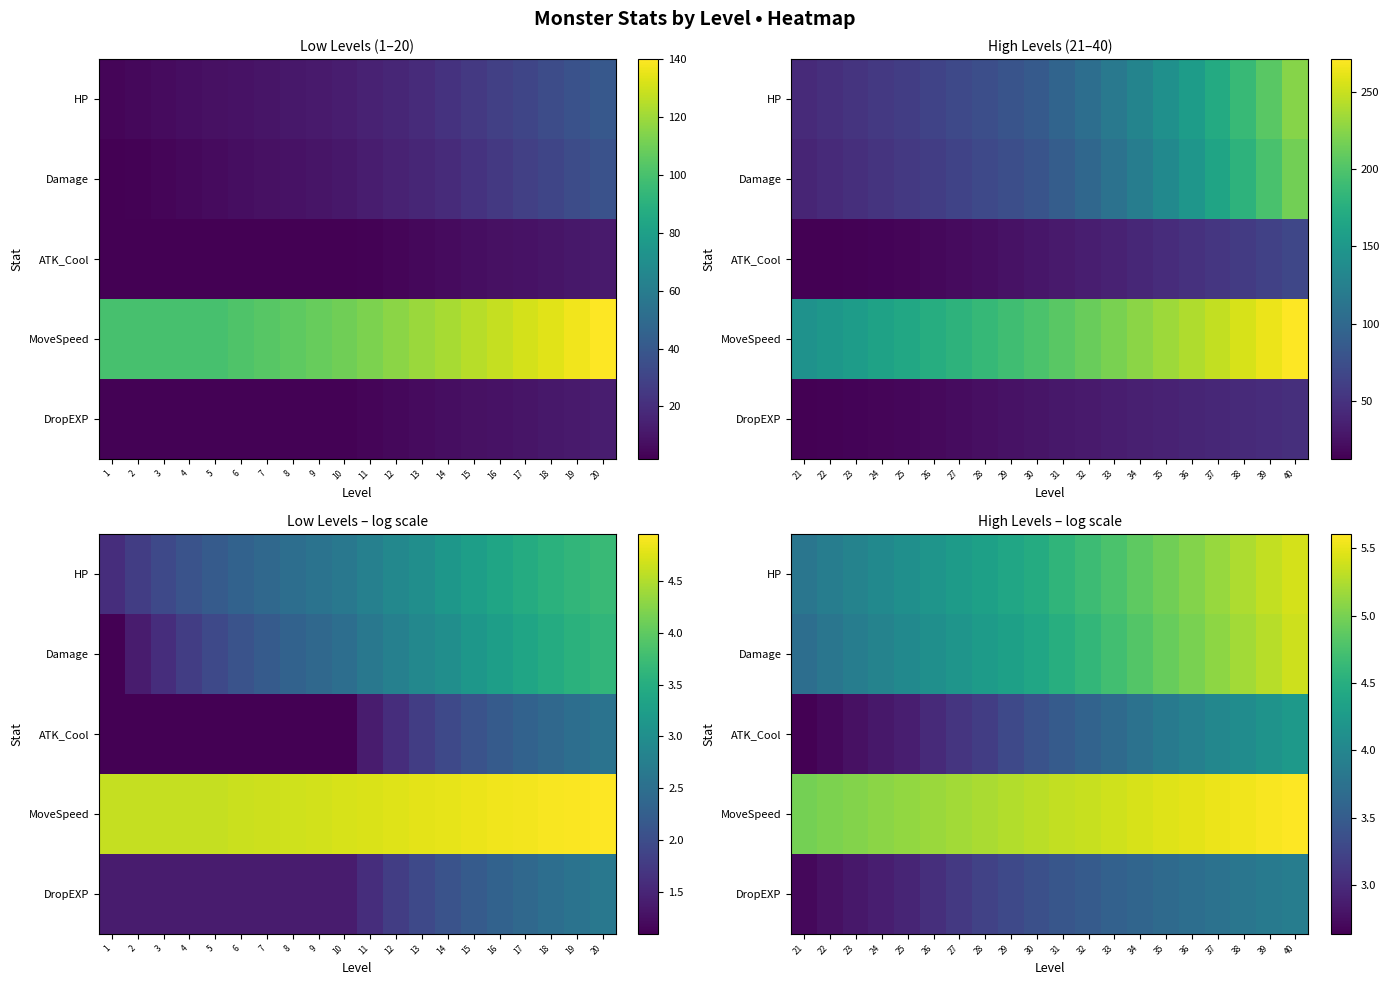

True or false: HP has a value of 1.0 at 31.

False